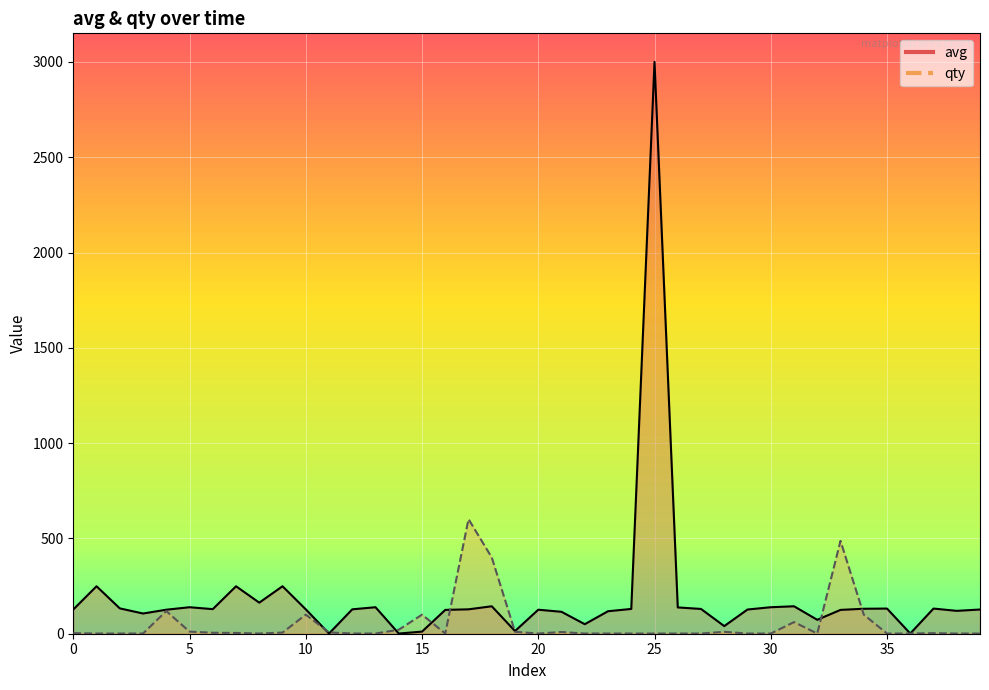

Between 31 and 33, which is larger?

31